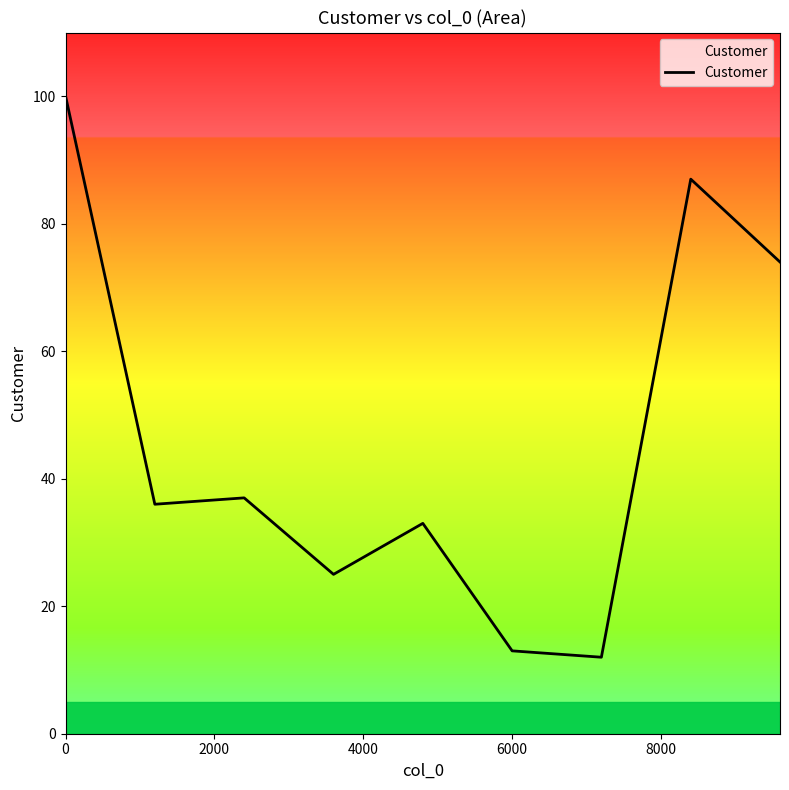

What is the sum of all values?

517